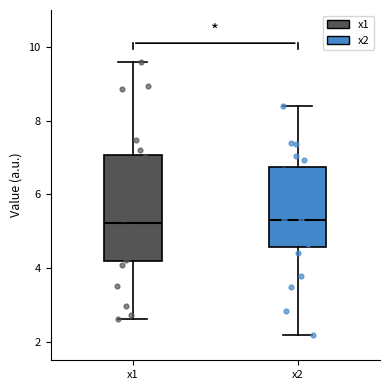

Which box is the tallest, from its lower edge to its upper edge?

x1